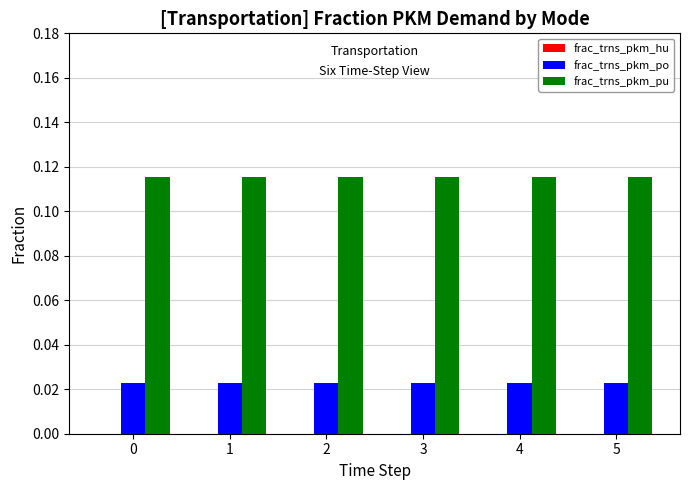

Rank the series by their maximum value, from lowest to highest.

frac_trns_pkm_po, frac_trns_pkm_pu